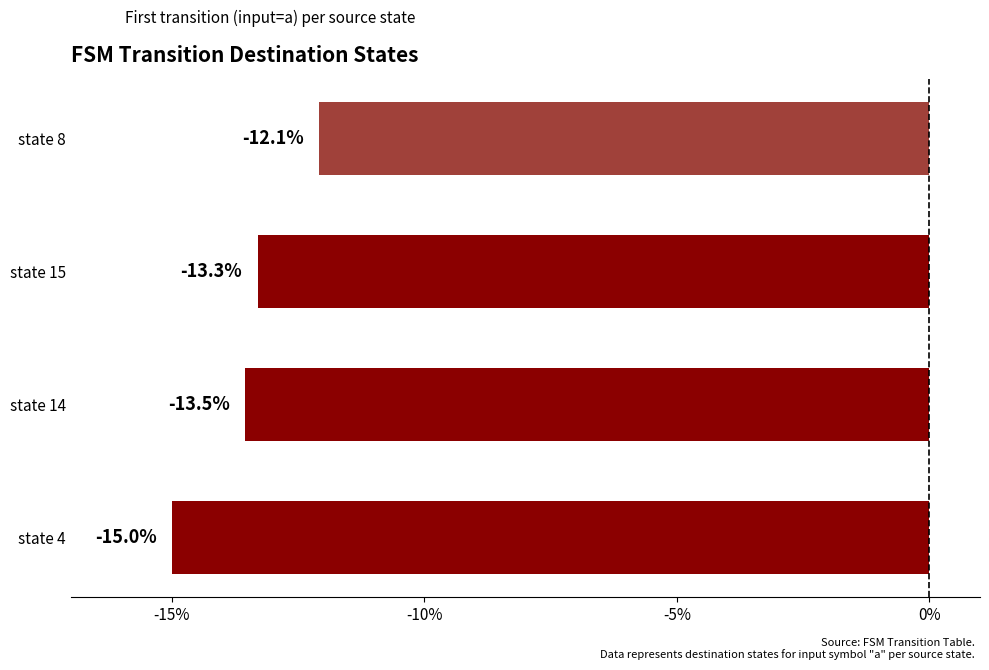

How many data points does each series have?

4